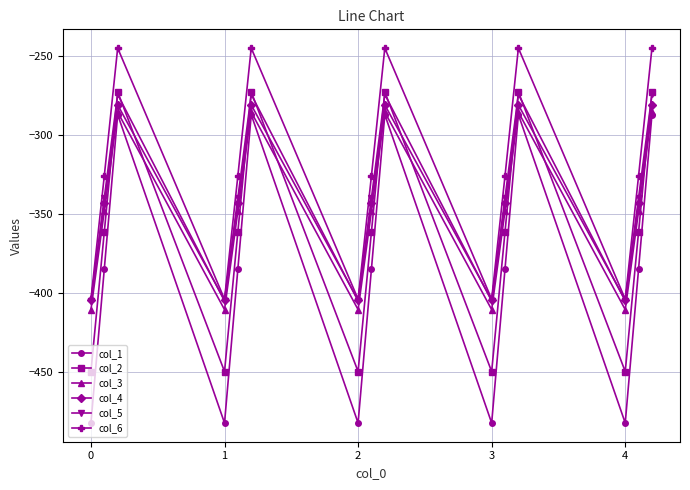

What is the value of the col_1 point at the 11th from the left?

-384.6